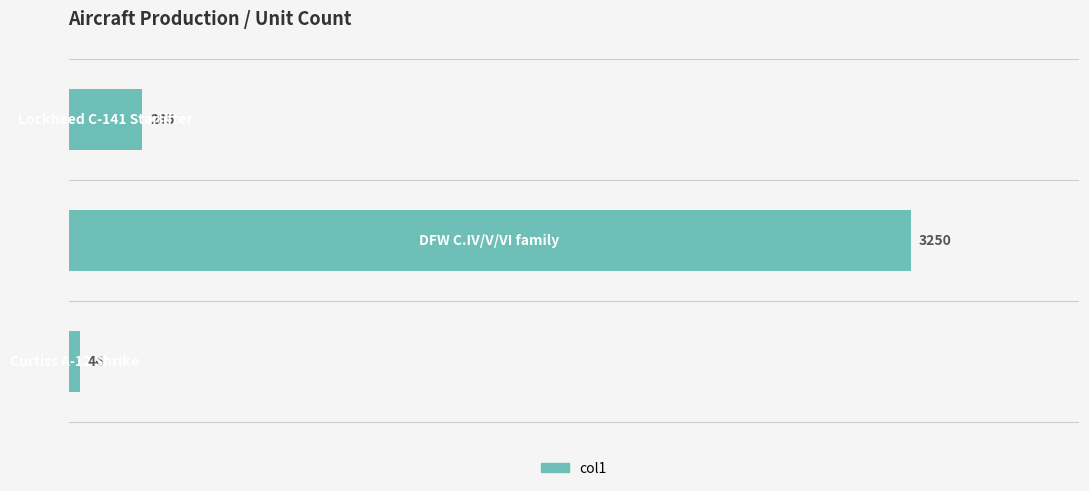

What is the minimum value shown in the chart?

46